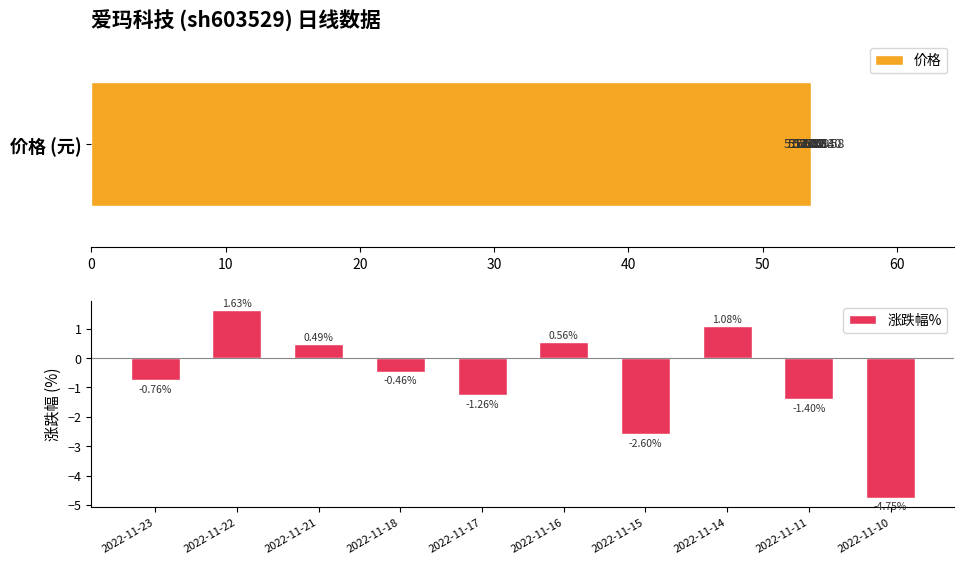

What is the sum of the 涨跌幅% values at 2022-11-18 and 2022-11-17?

-1.7